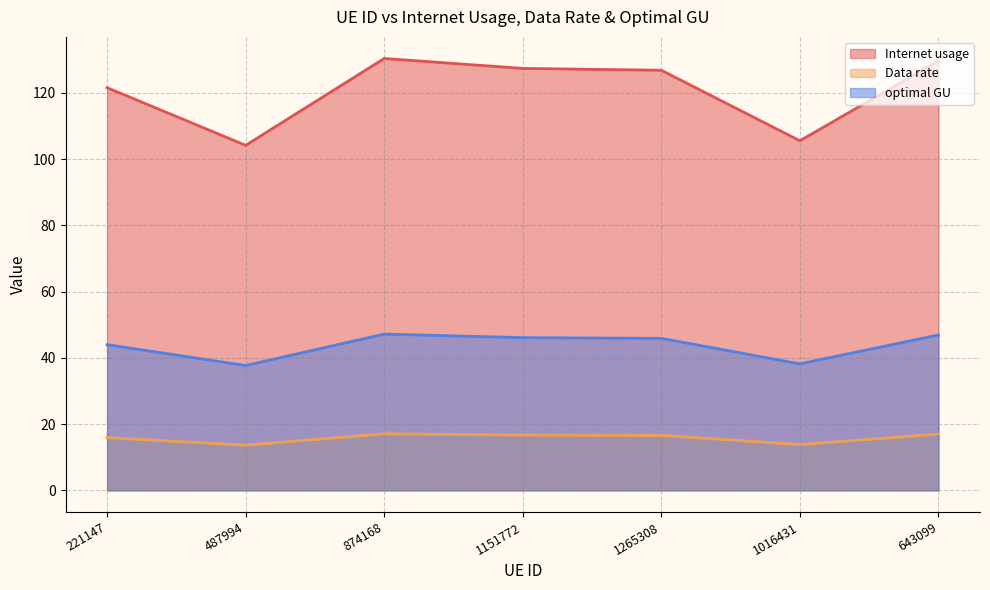

At which label is optimal GU closest to 42?

221147